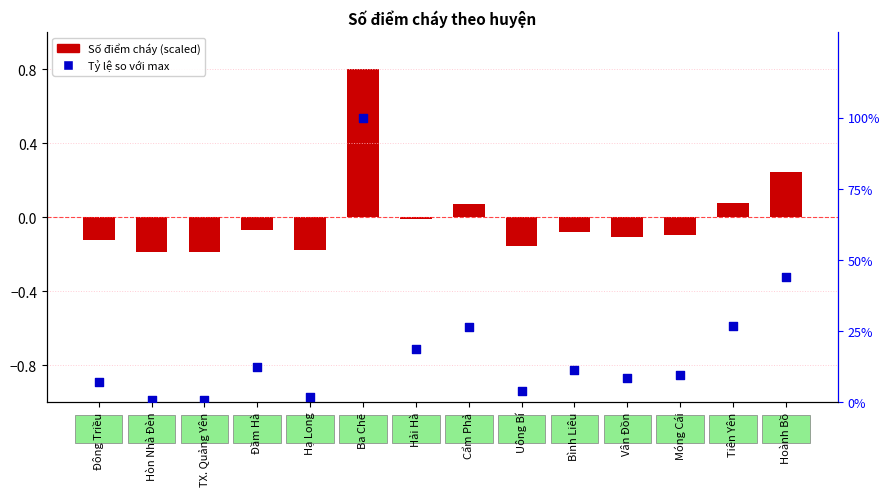

Is the value of Số điểm cháy (scaled) at Vân Đồn greater than the value of Tỷ lệ % (so với max) at Hạ Long?

No